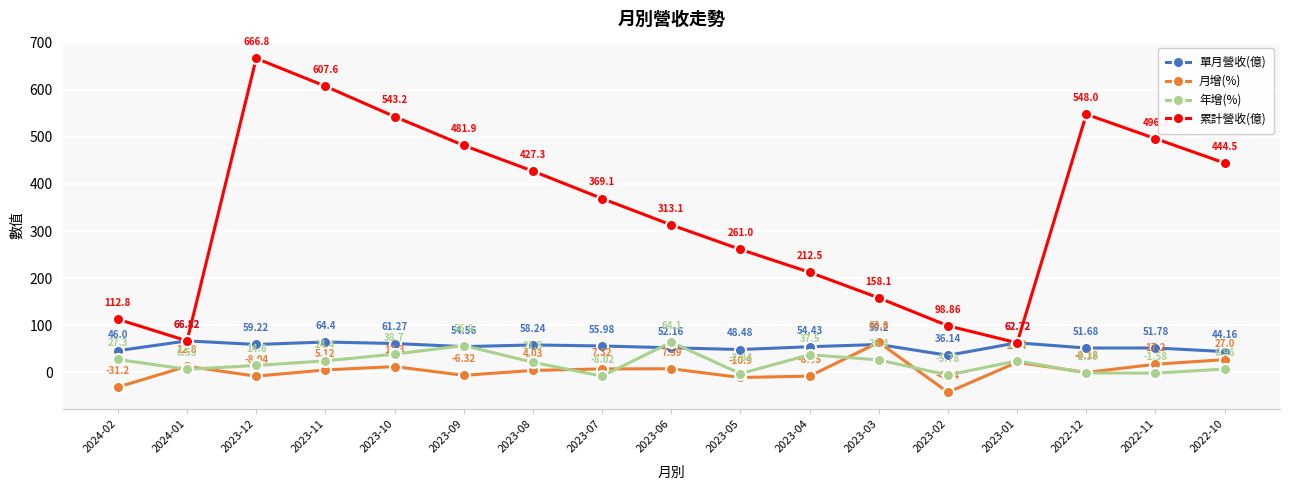

True or false: 累計營收(億) has a value of 89.3 at 2023-04.

False